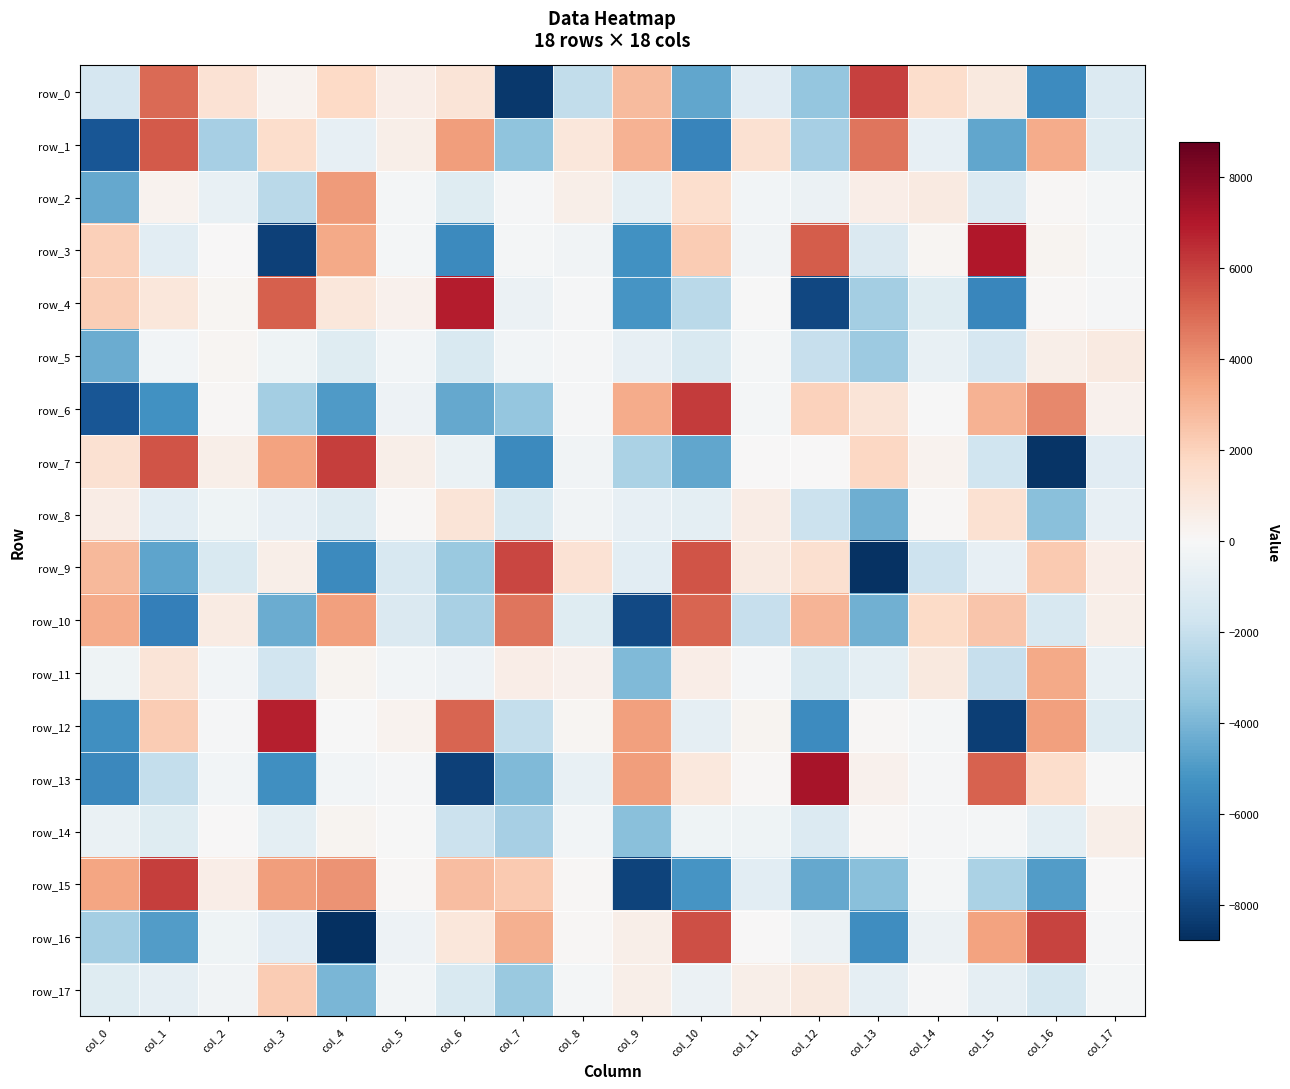

At which label is row_8 closest to -1464?

col_7